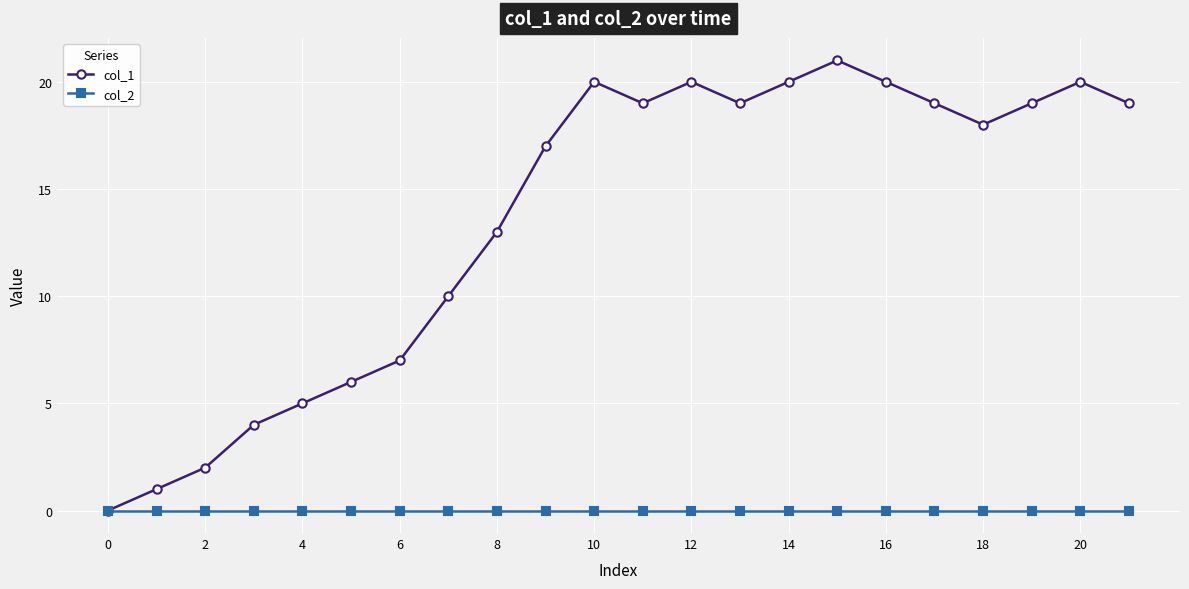

How many lines are shown in the chart?

2